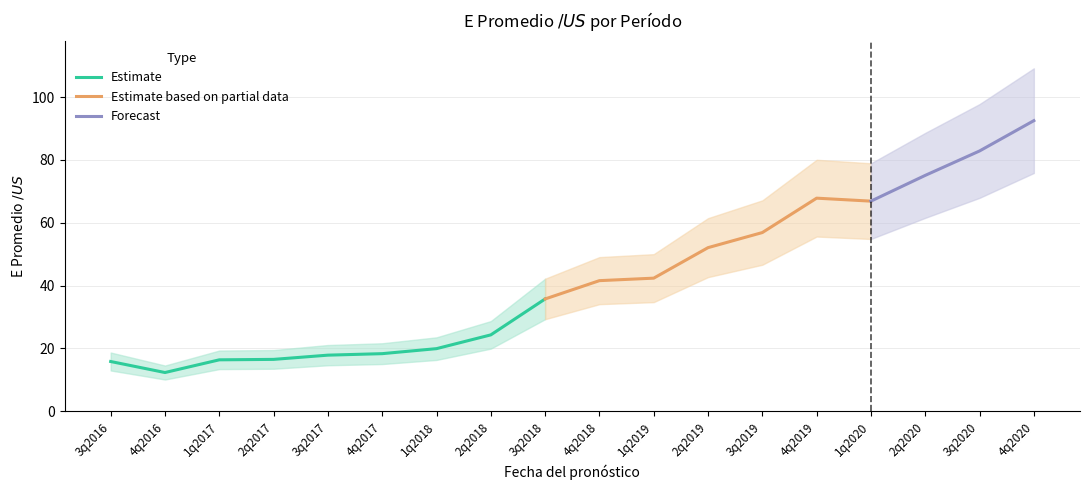

Is it true that the value at 4q2018 is 41.6?

True